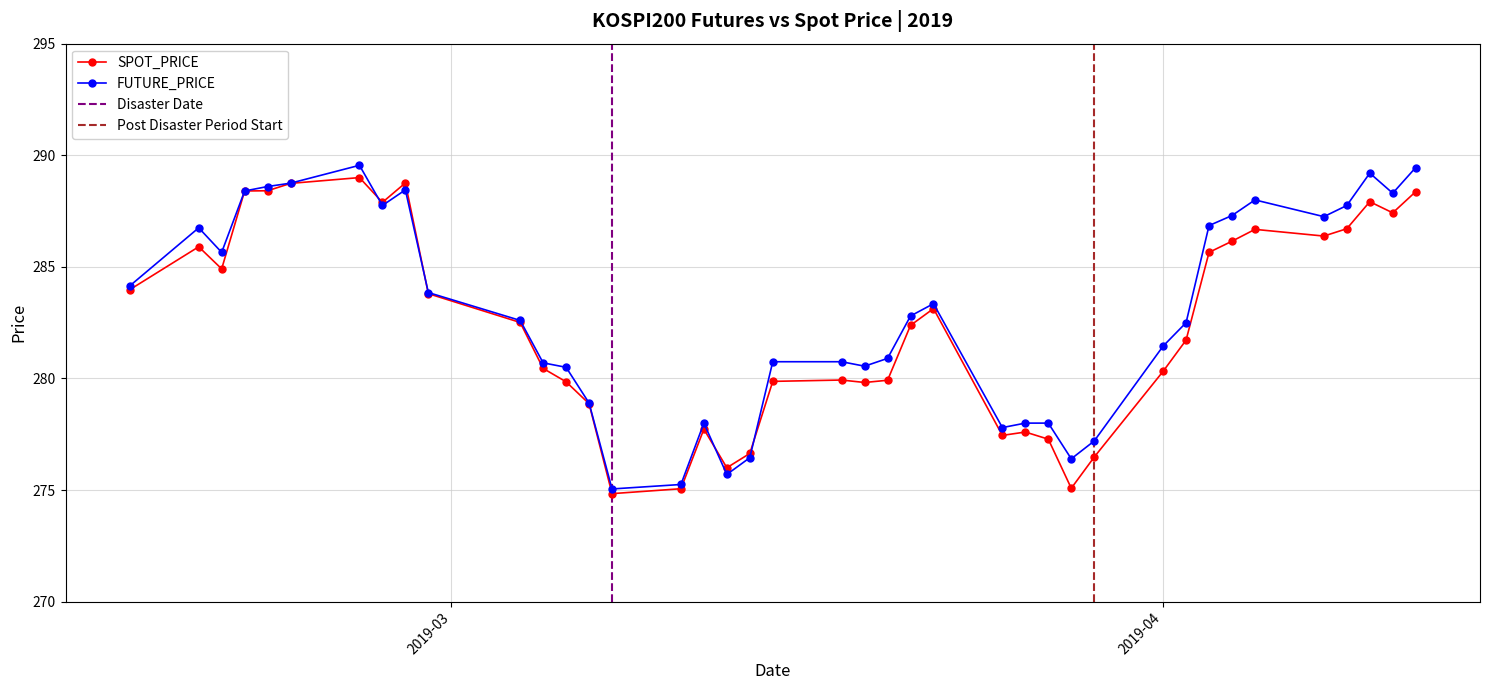

Where is the data nearest to the value 281?

2019-03-05